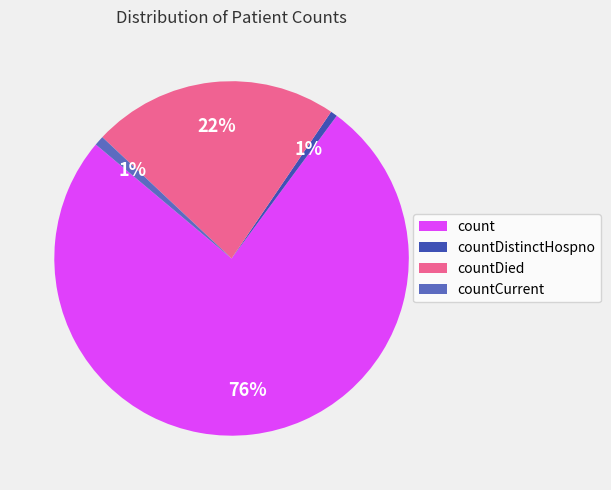

What percentage is the count slice, to the nearest percent?

76%